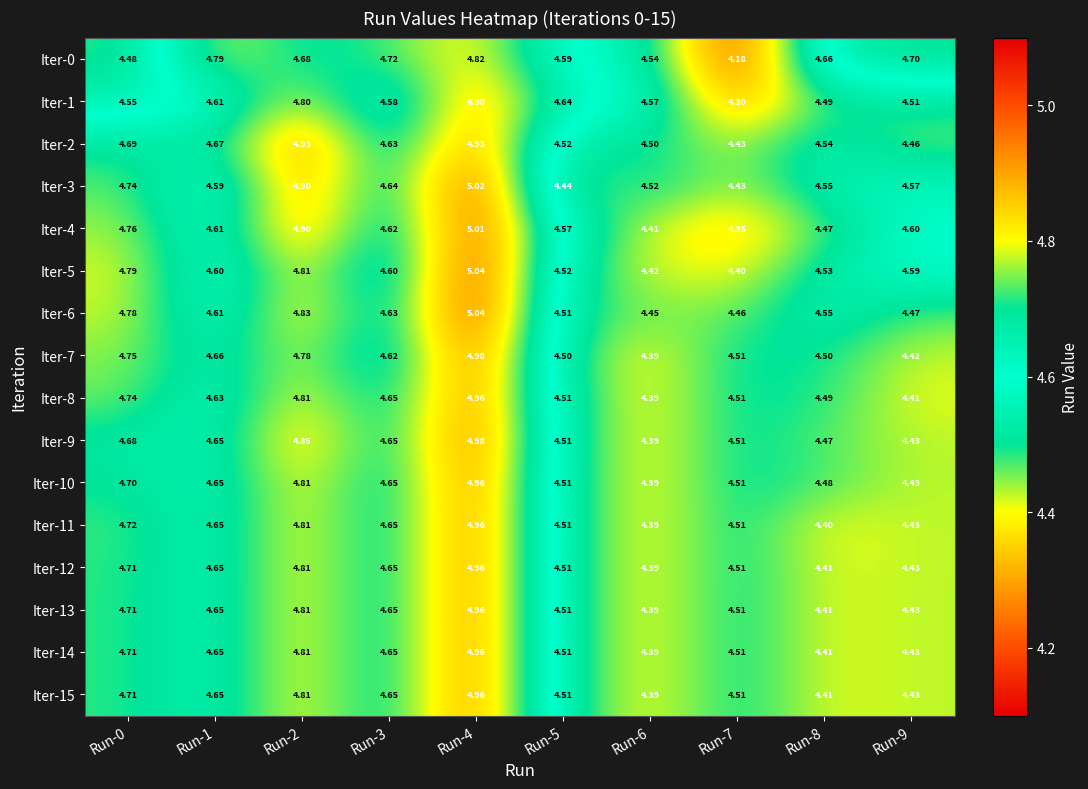

Is the value of Iter-14 at Run-0 greater than the value of Iter-3 at Run-6?

Yes